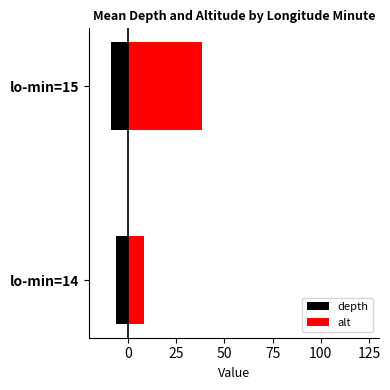

Is the value of depth at lo-min=14 greater than the value of alt at lo-min=15?

No